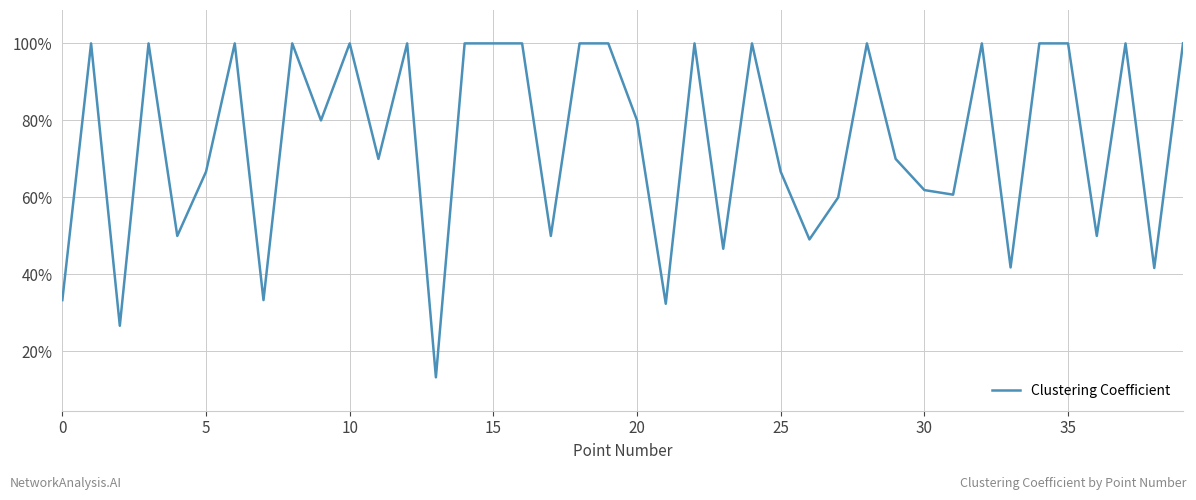

Does the chart display data point markers on the line(s)?

No